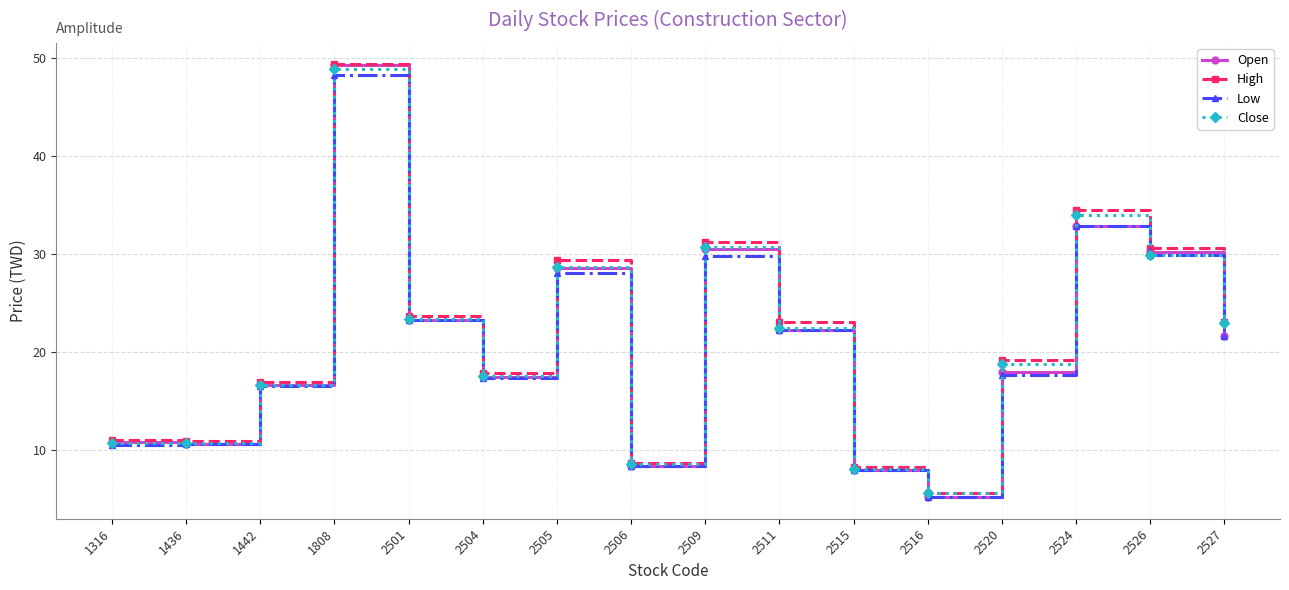

What is the total value across all series at 1808?

195.5